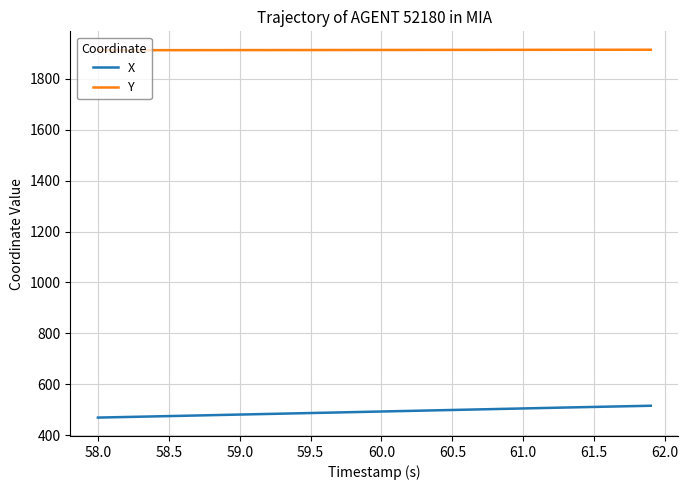

True or false: Y and X cross at least once.

False